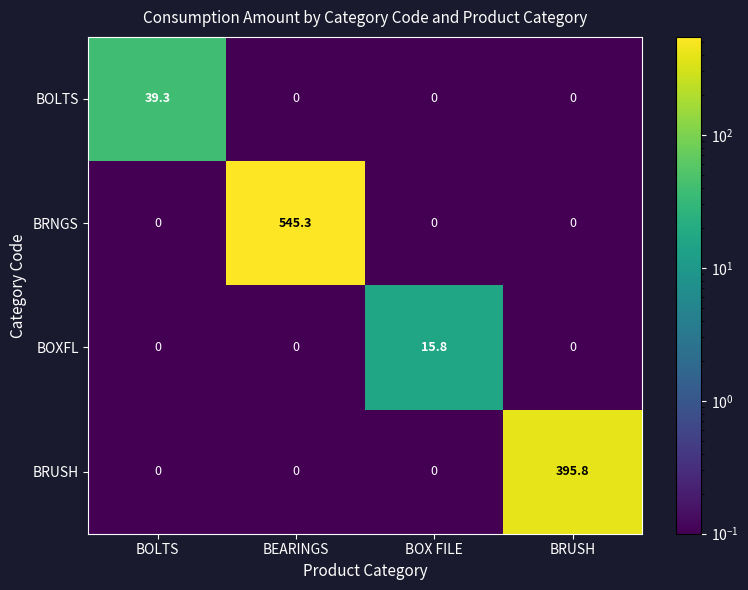

Which series has the largest total across all categories?

BRNGS